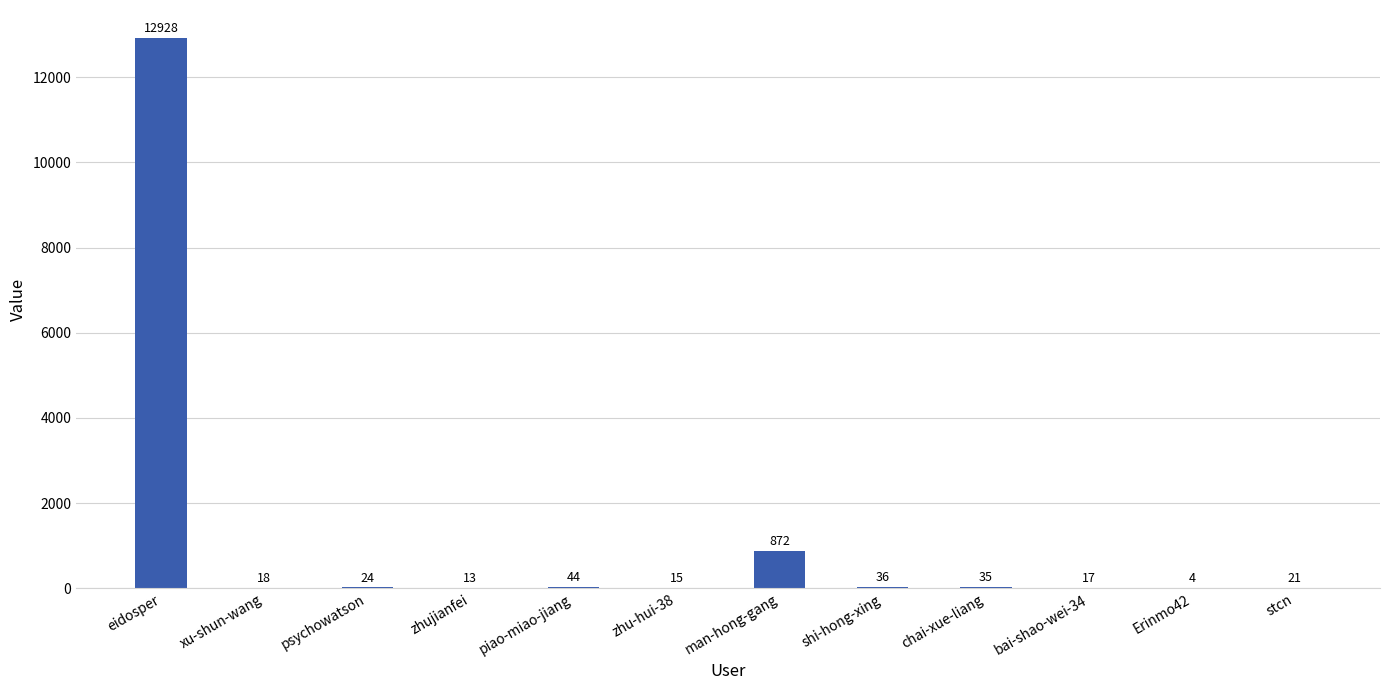

What is the change in value from psychowatson to chai-xue-liang?

+11